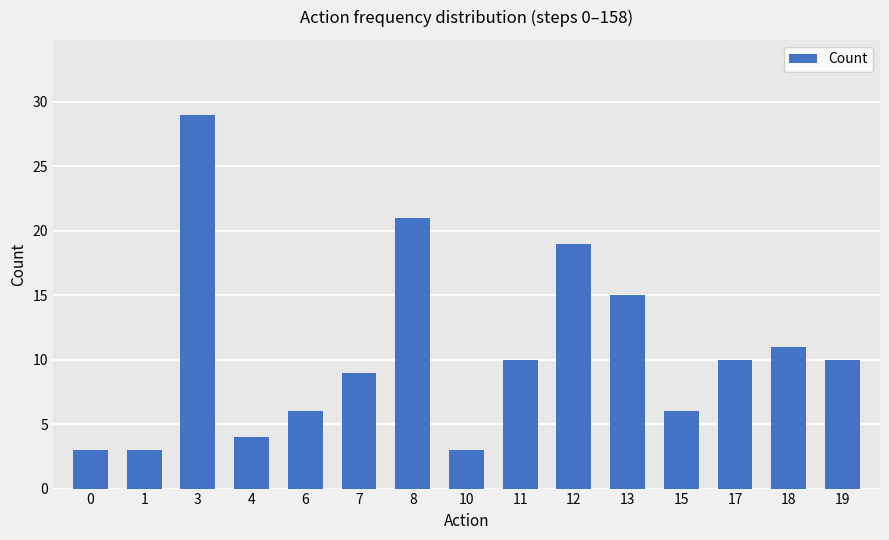

What is the smallest value displayed?

3